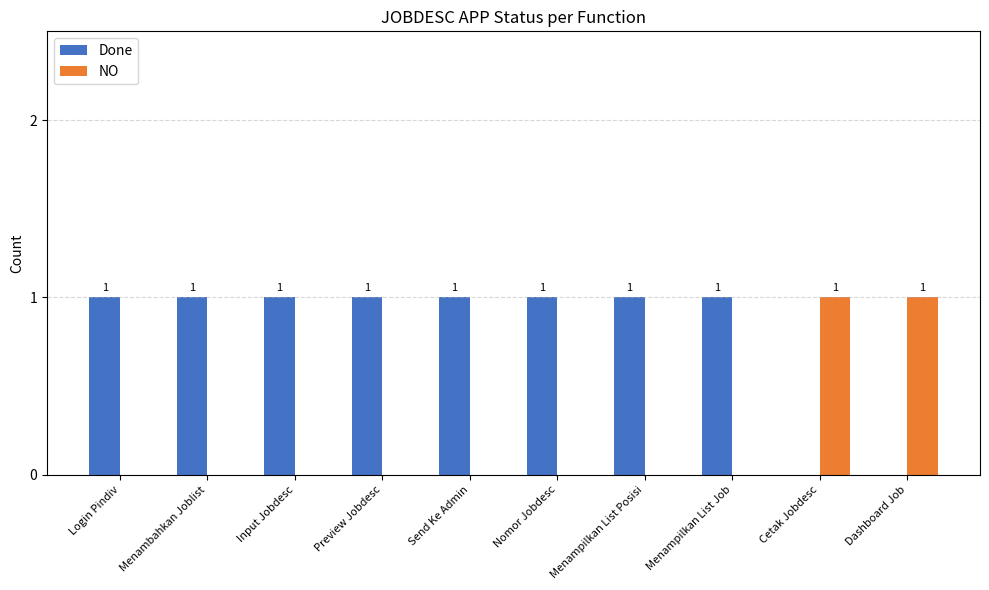

Is the value of Done at Menampilkan List Job greater than the value of NO at Input Jobdesc?

Yes